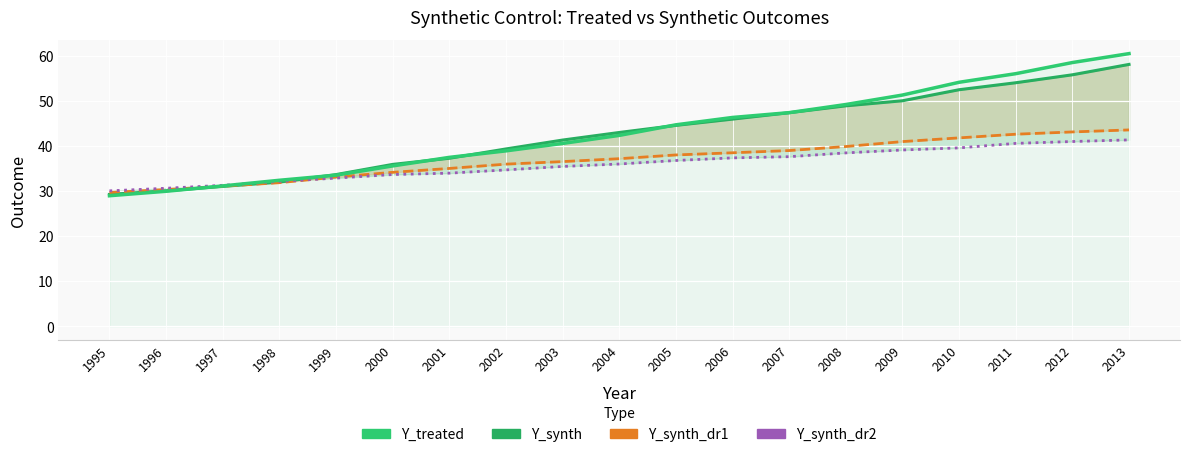

What is the total value across all series at 2011?

193.2